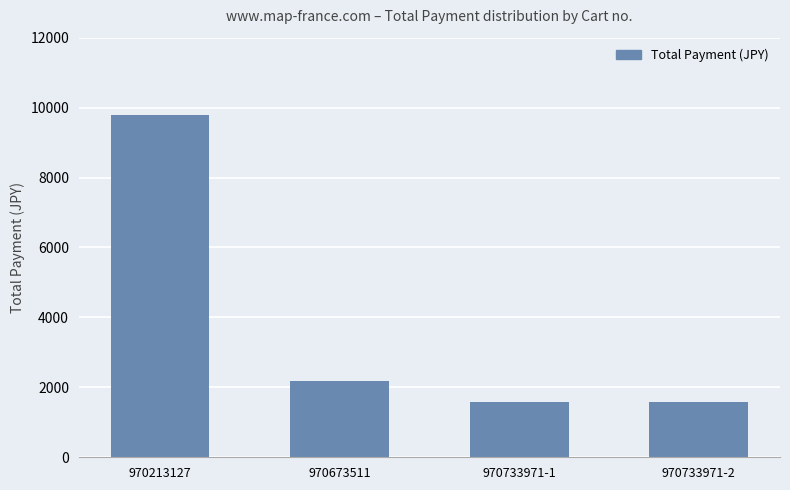

Between 970673511 and 970213127, which is larger?

970213127